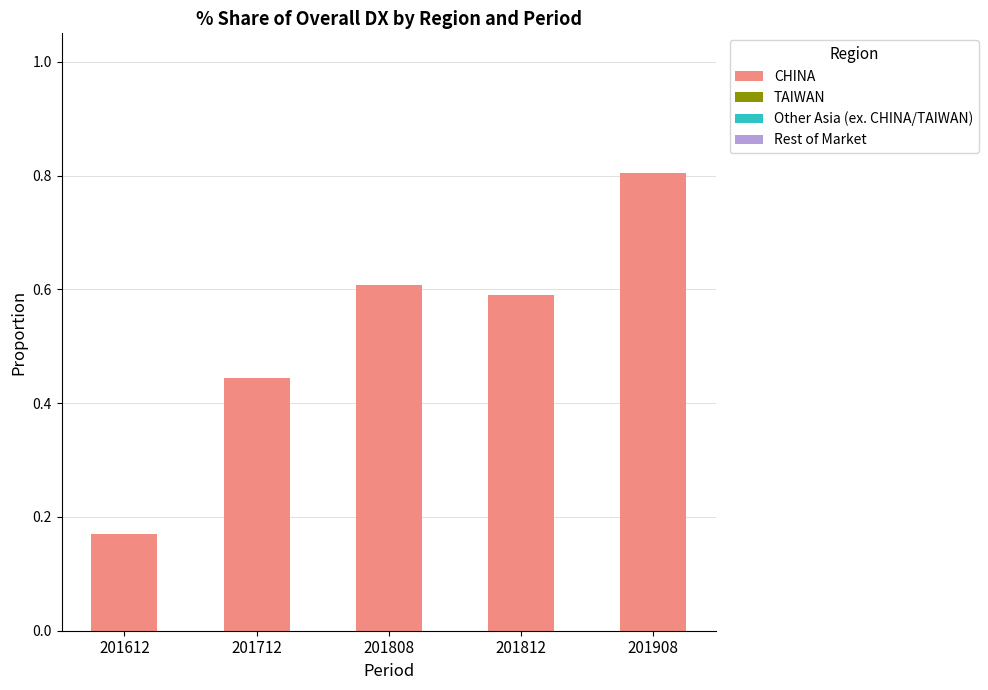

At which category is the sum across all series the highest?

201908